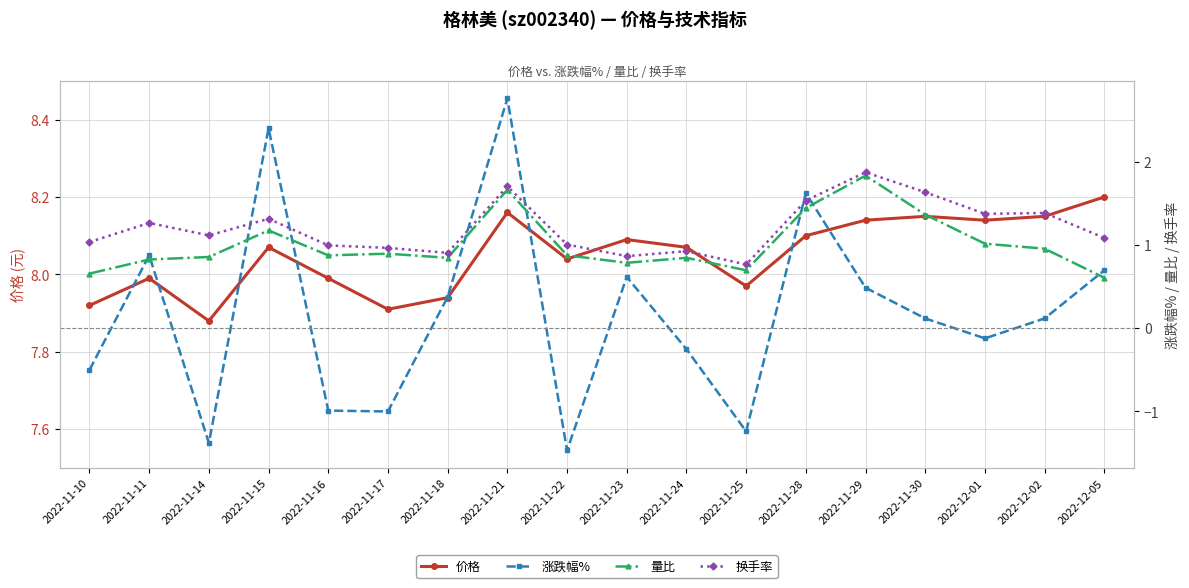

Reading left to right, list all the values displayed in this chart.

价格: 2022-11-10=7.9	2022-11-11=8.0	2022-11-14=7.9	2022-11-15=8.1	2022-11-16=8.0	2022-11-17=7.9	2022-11-18=7.9	2022-11-21=8.2	2022-11-22=8.0	2022-11-23=8.1	2022-11-24=8.1	2022-11-25=8.0	2022-11-28=8.1	2022-11-29=8.1	2022-11-30=8.2	2022-12-01=8.1	2022-12-02=8.2	2022-12-05=8.2
涨跌幅%: 2022-11-10=-0.5	2022-11-11=0.9	2022-11-14=-1.4	2022-11-15=2.4	2022-11-16=-1.0	2022-11-17=-1.0	2022-11-18=0.4	2022-11-21=2.8	2022-11-22=-1.5	2022-11-23=0.6	2022-11-24=-0.2	2022-11-25=-1.2	2022-11-28=1.6	2022-11-29=0.5	2022-11-30=0.1	2022-12-01=-0.1	2022-12-02=0.1	2022-12-05=0.7
量比: 2022-11-10=0.7	2022-11-11=0.8	2022-11-14=0.9	2022-11-15=1.2	2022-11-16=0.9	2022-11-17=0.9	2022-11-18=0.8	2022-11-21=1.7	2022-11-22=0.9	2022-11-23=0.8	2022-11-24=0.8	2022-11-25=0.7	2022-11-28=1.4	2022-11-29=1.8	2022-11-30=1.4	2022-12-01=1.0	2022-12-02=1.0	2022-12-05=0.6
换手率: 2022-11-10=1.0	2022-11-11=1.3	2022-11-14=1.1	2022-11-15=1.3	2022-11-16=1.0	2022-11-17=1.0	2022-11-18=0.9	2022-11-21=1.7	2022-11-22=1.0	2022-11-23=0.9	2022-11-24=0.9	2022-11-25=0.8	2022-11-28=1.5	2022-11-29=1.9	2022-11-30=1.6	2022-12-01=1.4	2022-12-02=1.4	2022-12-05=1.1